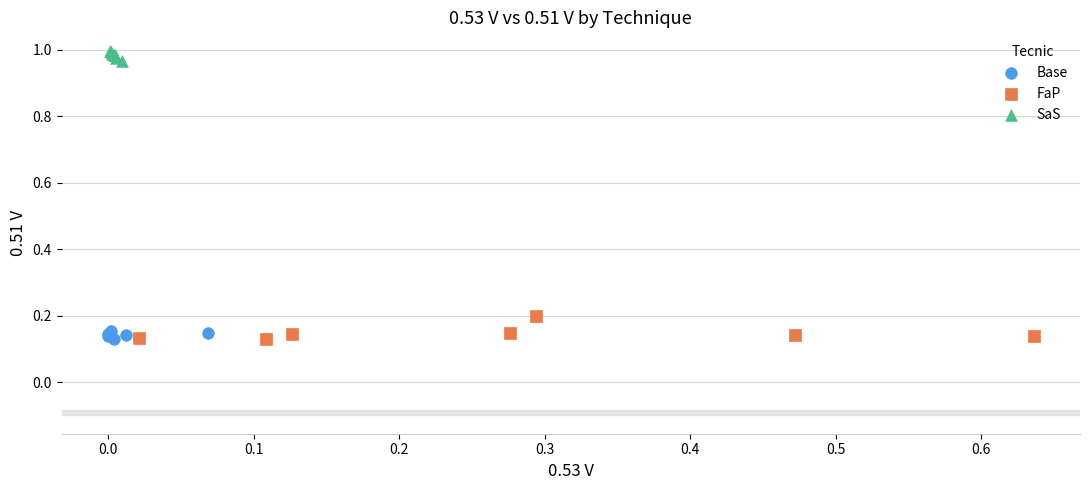

What are all the series names shown in the legend?

Base, FaP, SaS